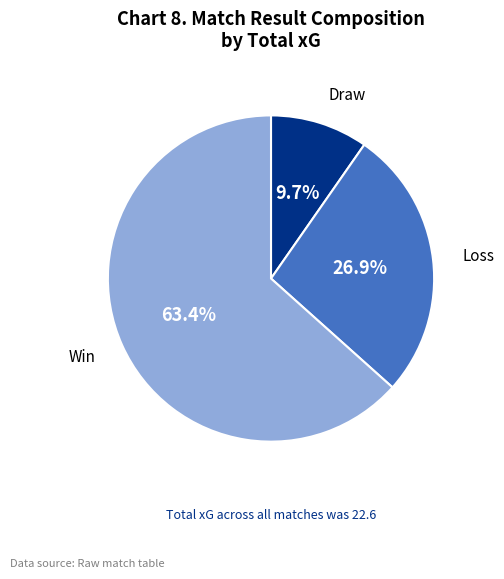

To the nearest percent, what is the average slice percentage?

33%